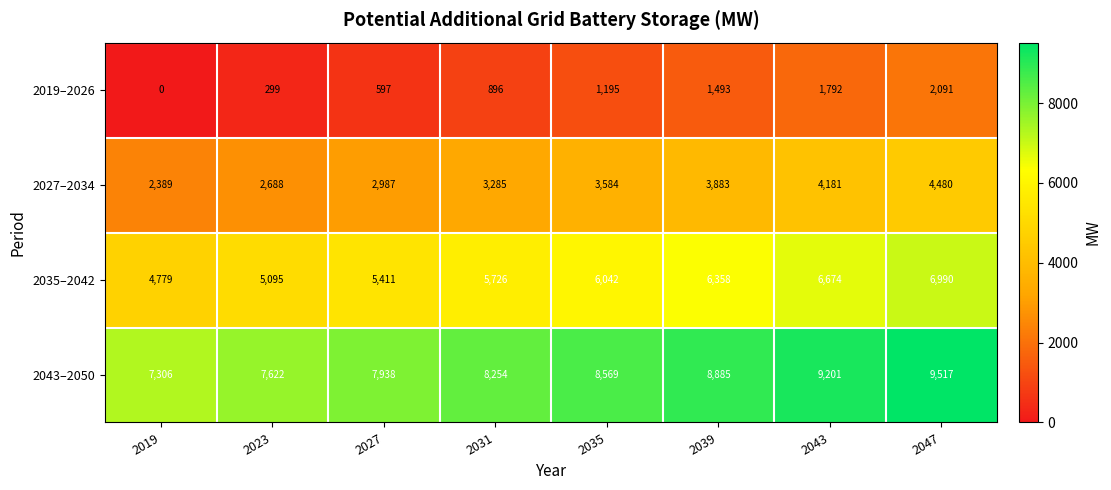

What is the sum of the 2035–2042 values at 2019 and 2039?

11137